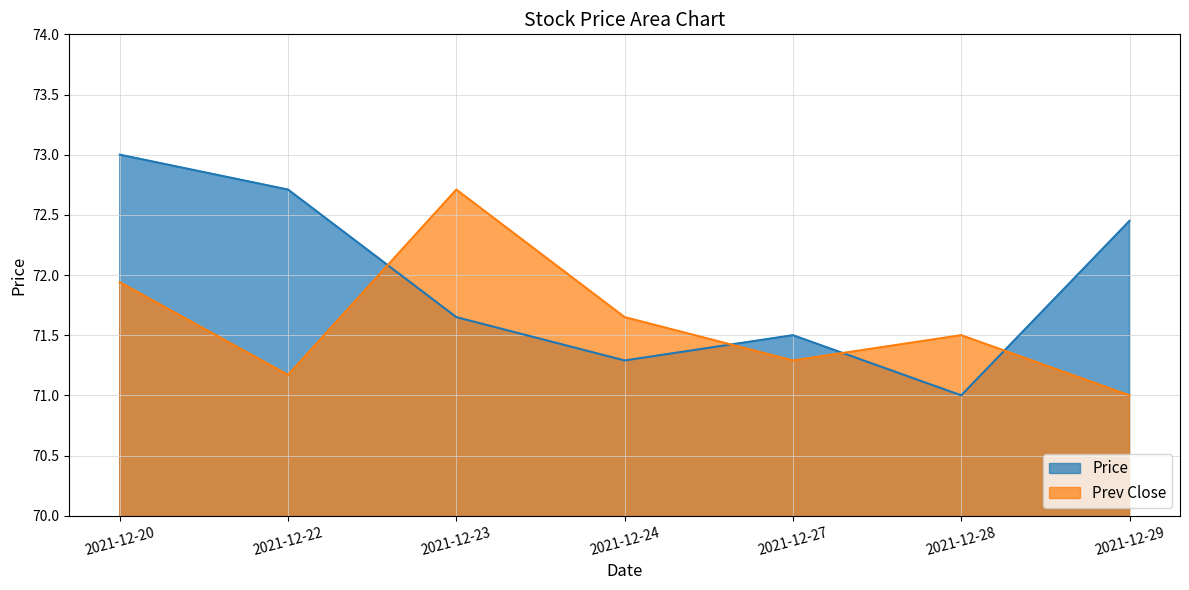

Rank the series at 2021-12-27 from lowest to highest value.

Prev Close, Price